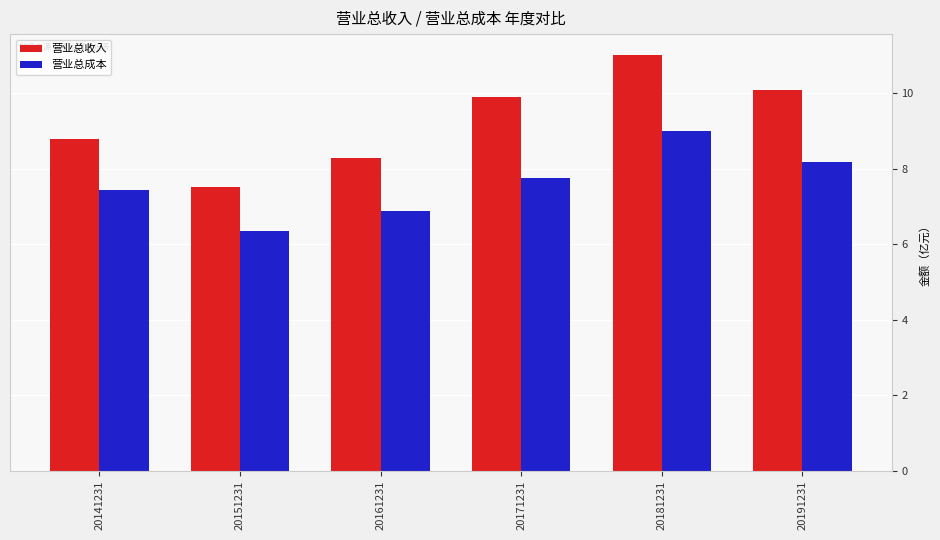

Which series has the largest total across all categories?

营业总收入